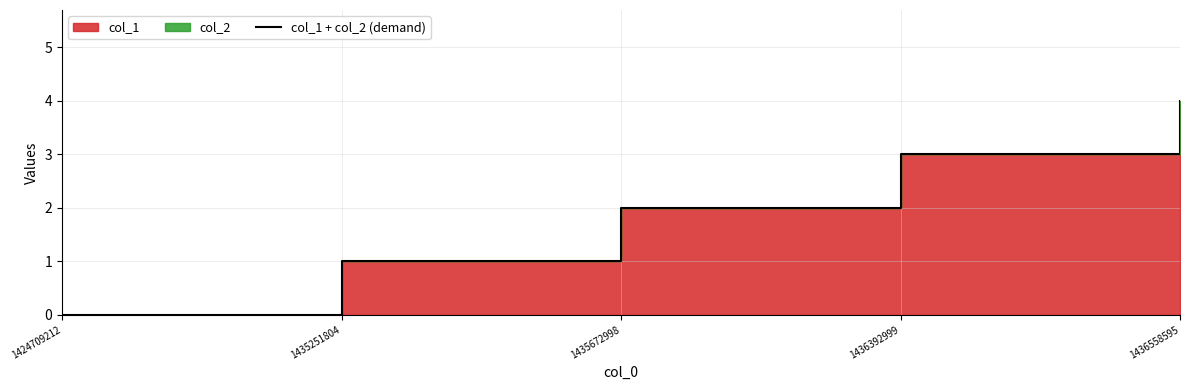

What is the value of the 4th point from the left?

3